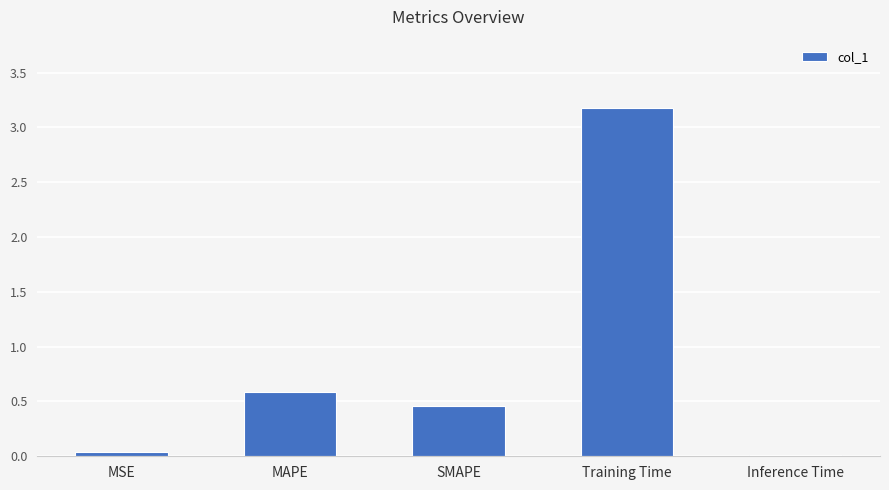

What is the maximum value shown in the chart?

3.2